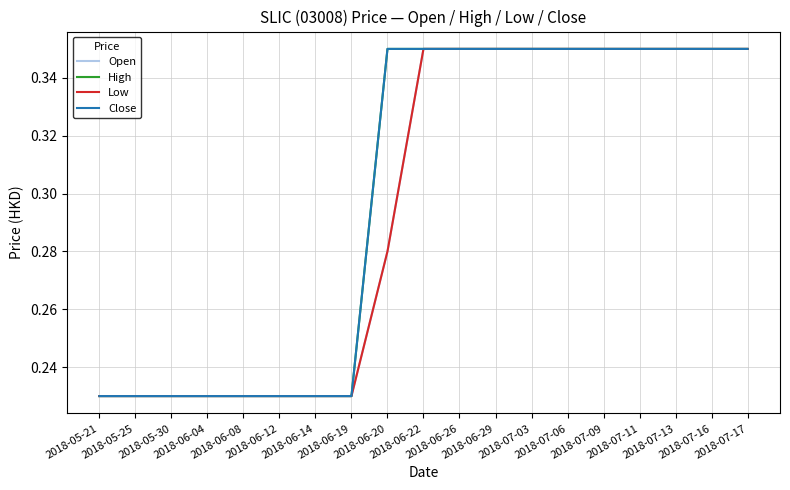

The Open series shows 0.2 at 2018-05-25. True or false?

True